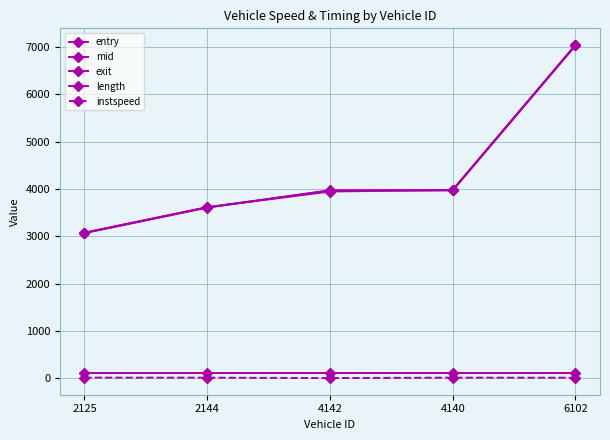

How many distinct data groups are displayed?

5